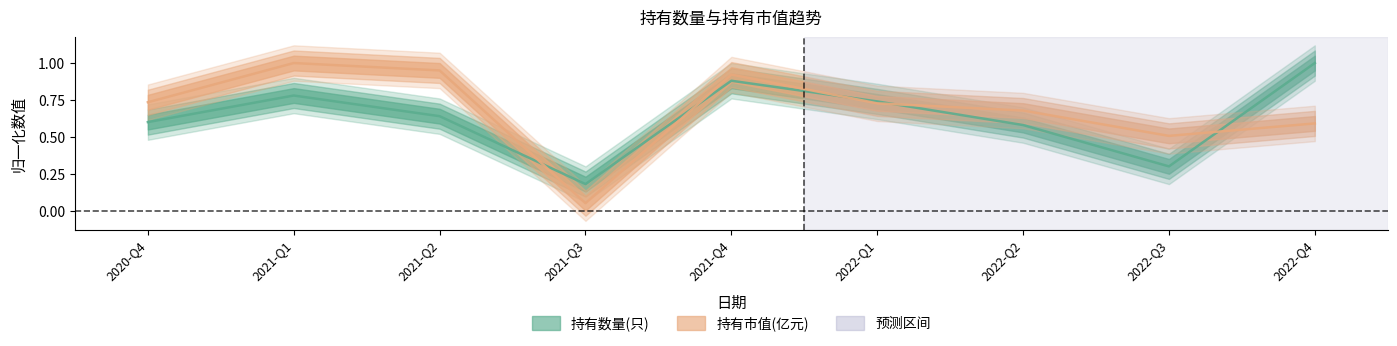

Is this an area chart (filled region under the line)?

No